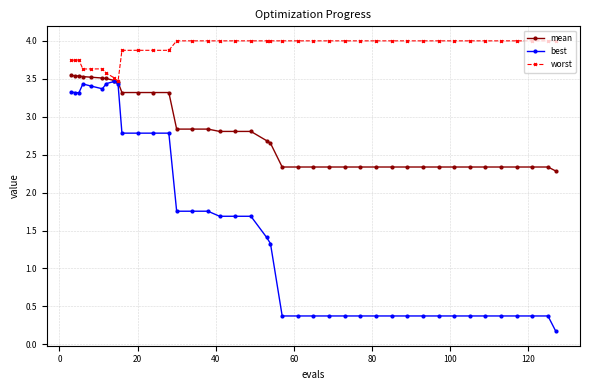

Which series has the widest spread of values?

best